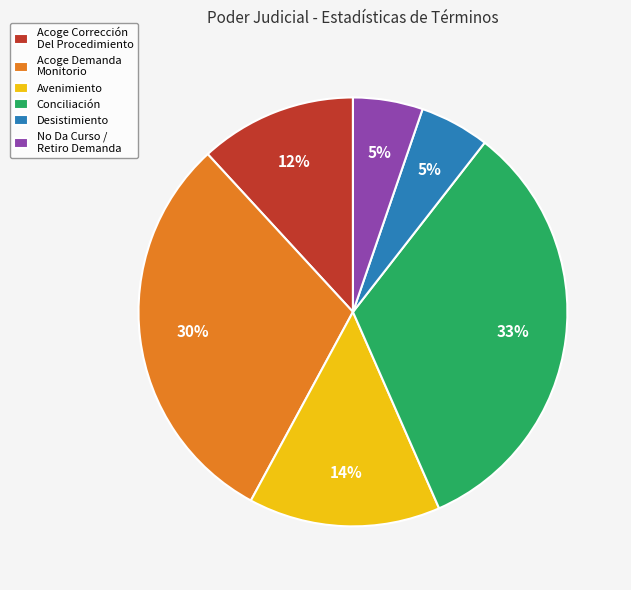

To the nearest percent, what is the difference between the Conciliación and Acoge Corrección Del Procedimiento slice percentages?

21%